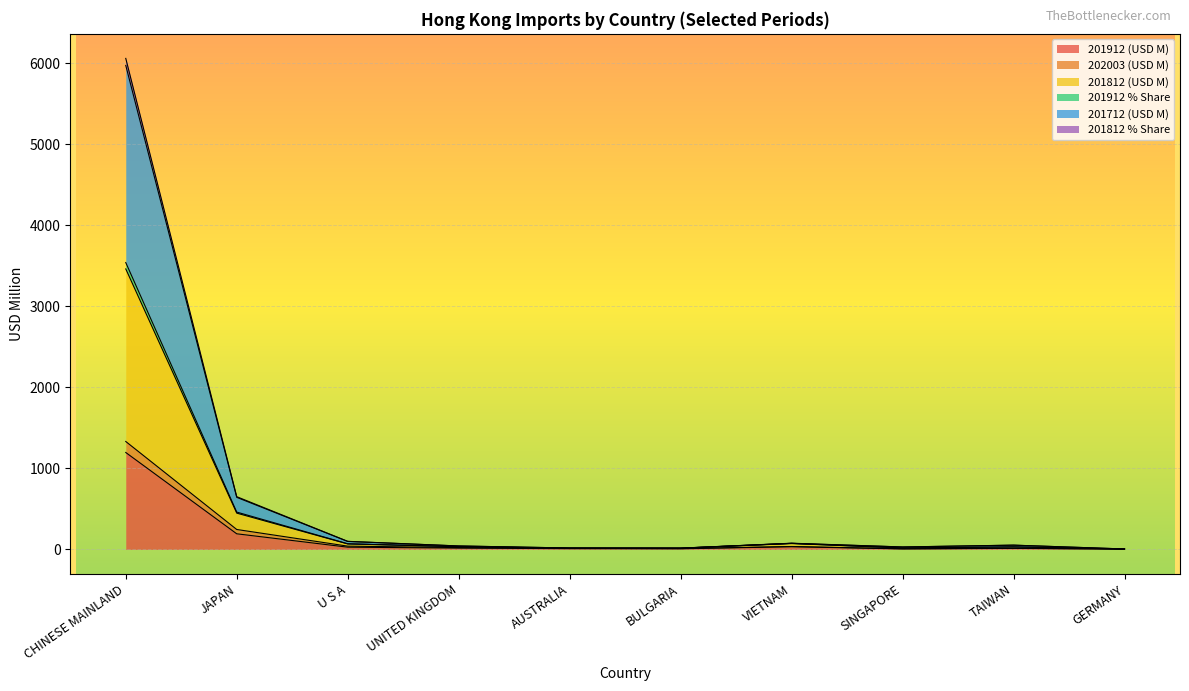

True or false: 201912 (USD M) and 201812 % Share cross at least once.

False